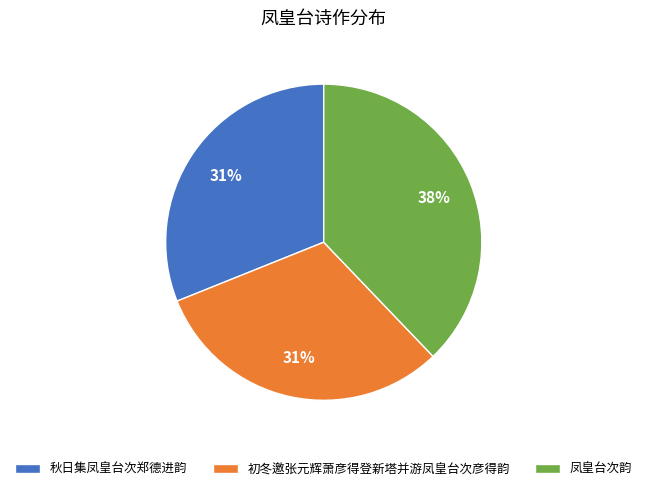

Which slice is the largest?

凤皇台次韵